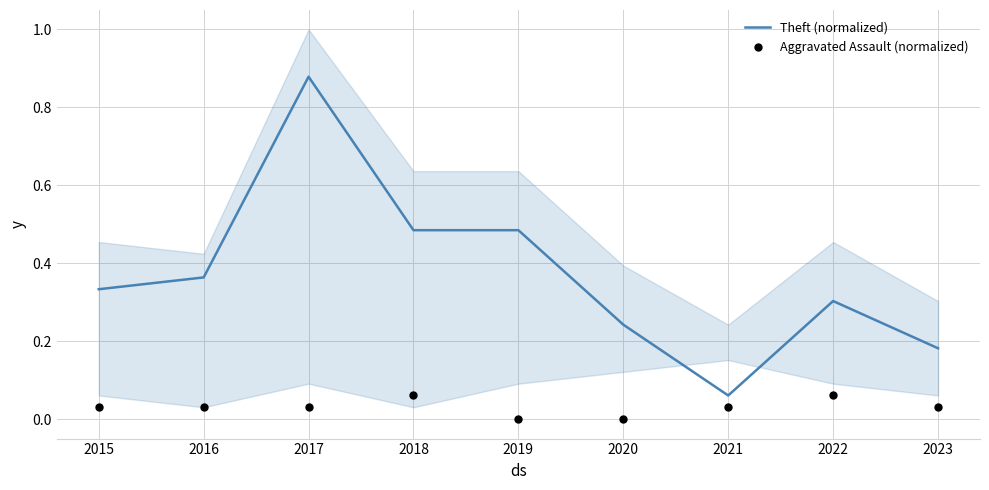

Where is Theft (normalized) nearest to the value 0?

2021